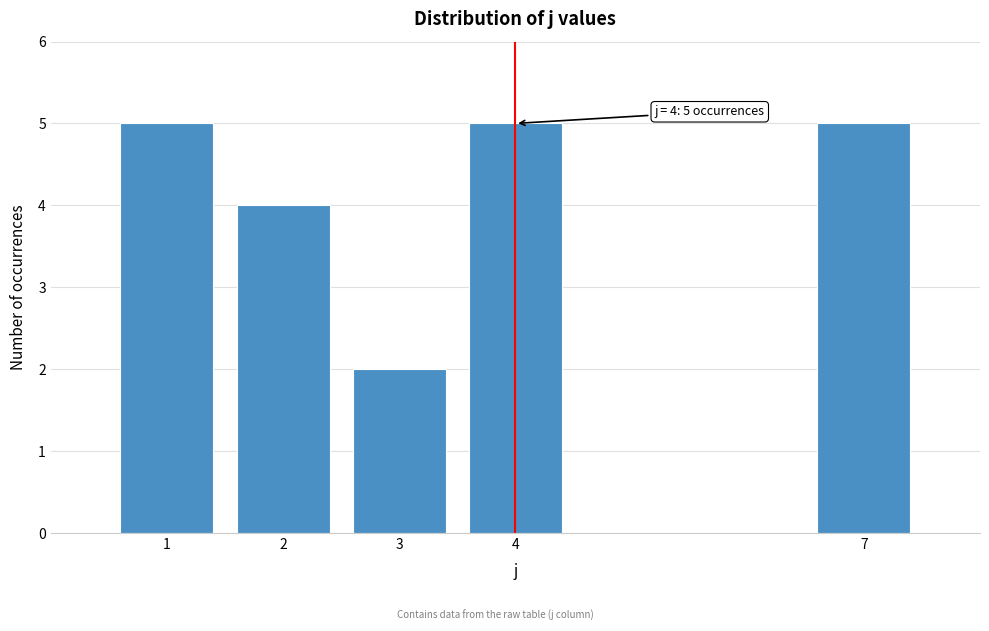

Reading left to right, transcribe all the data shown in this chart.

5	4	2	5	5